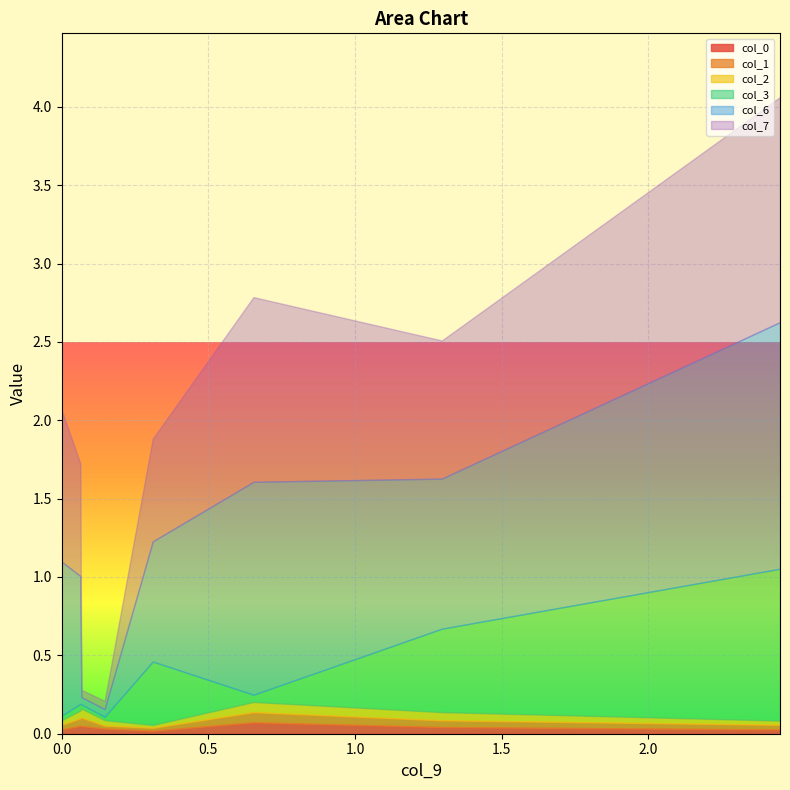

Reading left to right, extract all data points from this chart.

col_0: 2.4492=0.0	1.2962=0.0	0.6539=0.1	0.3106=0.0	0.1465=0.0	0.0671=0.0	0.0636=0.1	0.0=0.0
col_1: 2.4492=0.0	1.2962=0.0	0.6539=0.1	0.3106=0.0	0.1465=0.0	0.0671=0.1	0.0636=0.0	0.0=0.0
col_2: 2.4492=0.0	1.2962=0.1	0.6539=0.1	0.3106=0.0	0.1465=0.0	0.0671=0.1	0.0636=0.0	0.0=0.0
col_3: 2.4492=1.0	1.2962=0.5	0.6539=0.0	0.3106=0.4	0.1465=0.0	0.0671=0.0	0.0636=0.0	0.0=0.0
col_6: 2.4492=1.6	1.2962=1.0	0.6539=1.4	0.3106=0.8	0.1465=0.0	0.0671=0.0	0.0636=0.8	0.0=1.0
col_7: 2.4492=1.4	1.2962=0.9	0.6539=1.2	0.3106=0.7	0.1465=0.1	0.0671=0.0	0.0636=0.7	0.0=1.0